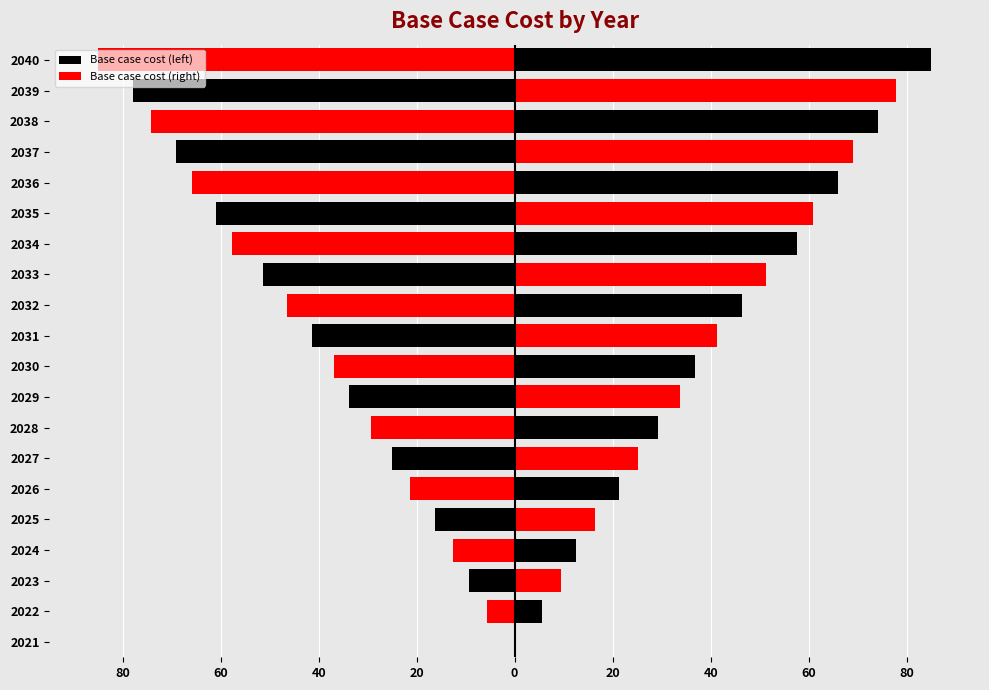

What is the maximum value for Base case cost (right)?

85.0